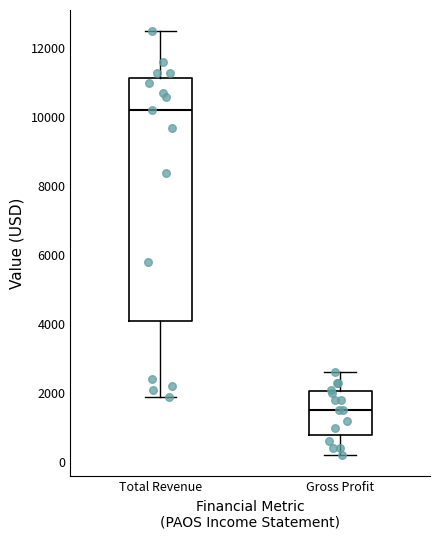

Reading left to right, read every box against the y-axis: the position of its median line, the range the box covers, and the ends of its whiskers. The values are not printed on the chart, so give them approximately, as read against the axis.

Total Revenue: median 10200, box 4200 to 11200, whiskers 2000 to 12600
Gross Profit: median 1600, box 800 to 2000, whiskers 200 to 2600